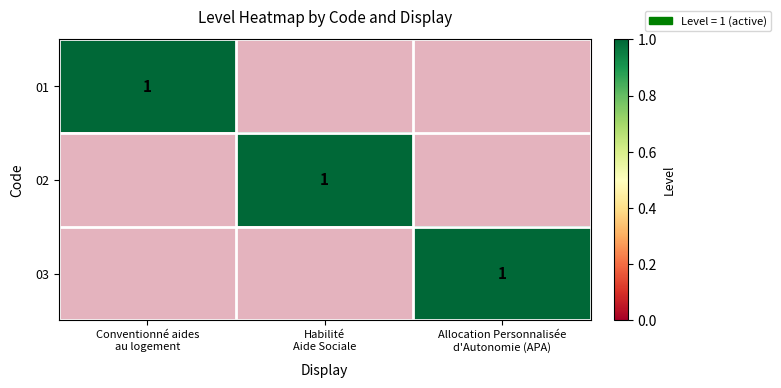

At which label is 03 closest to 0?

Conventionné aides au logement